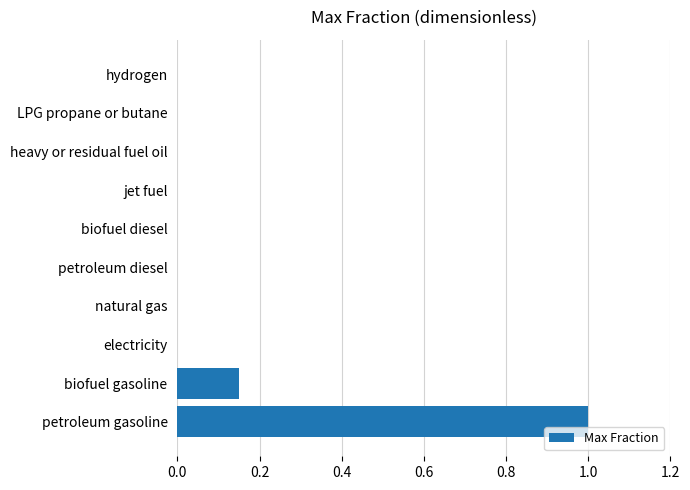

Which category has the highest value across all series?

petroleum gasoline